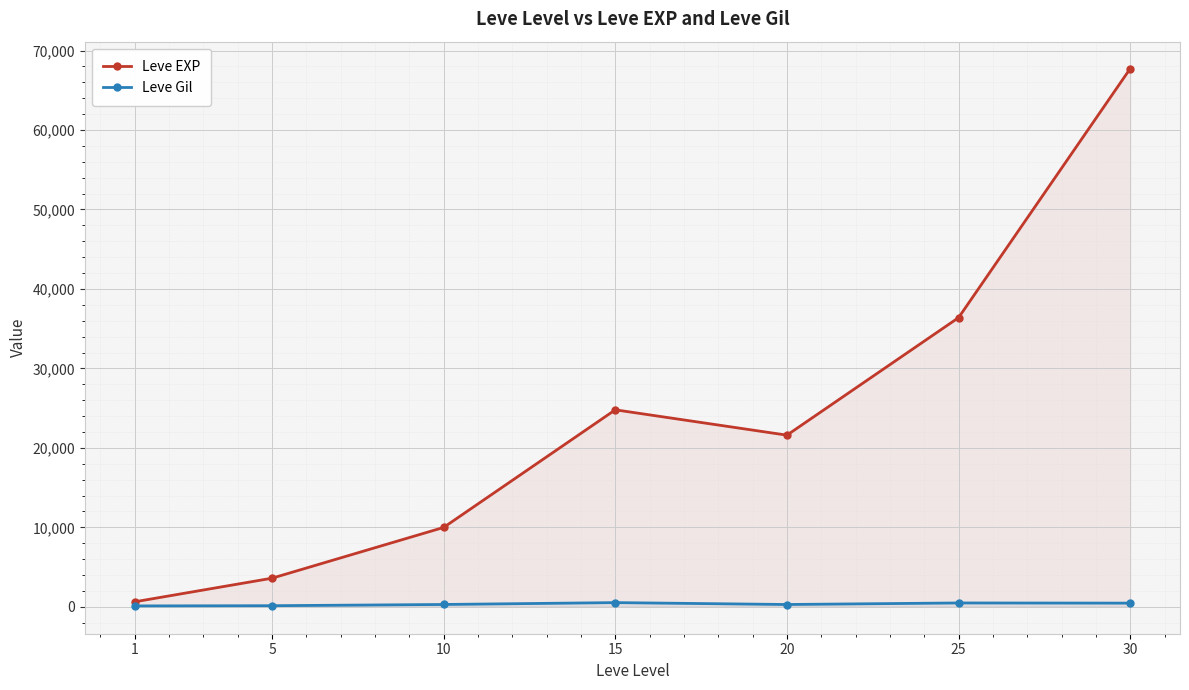

Between 10 and 20, which is larger?

20